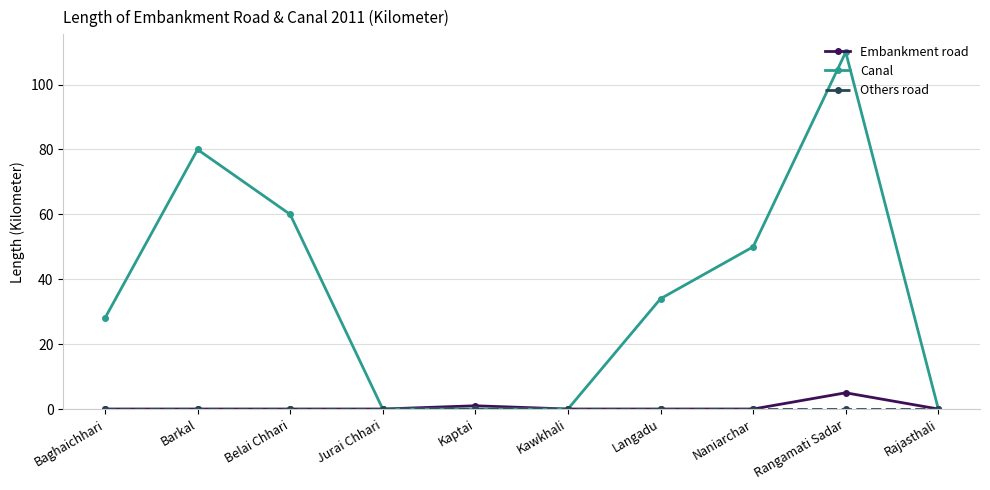

At how many categories does at least one series exceed 8?

6